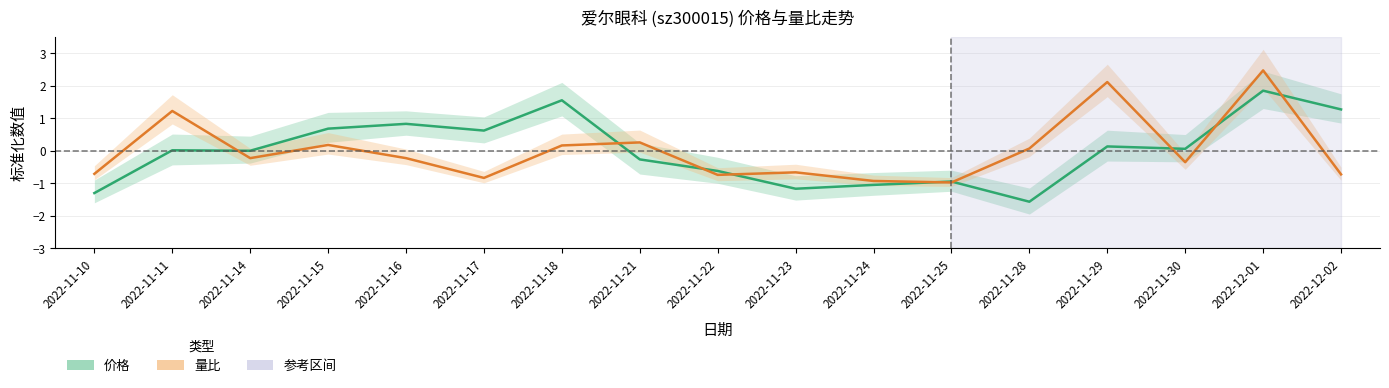

Which series has the largest range (max minus min)?

量比